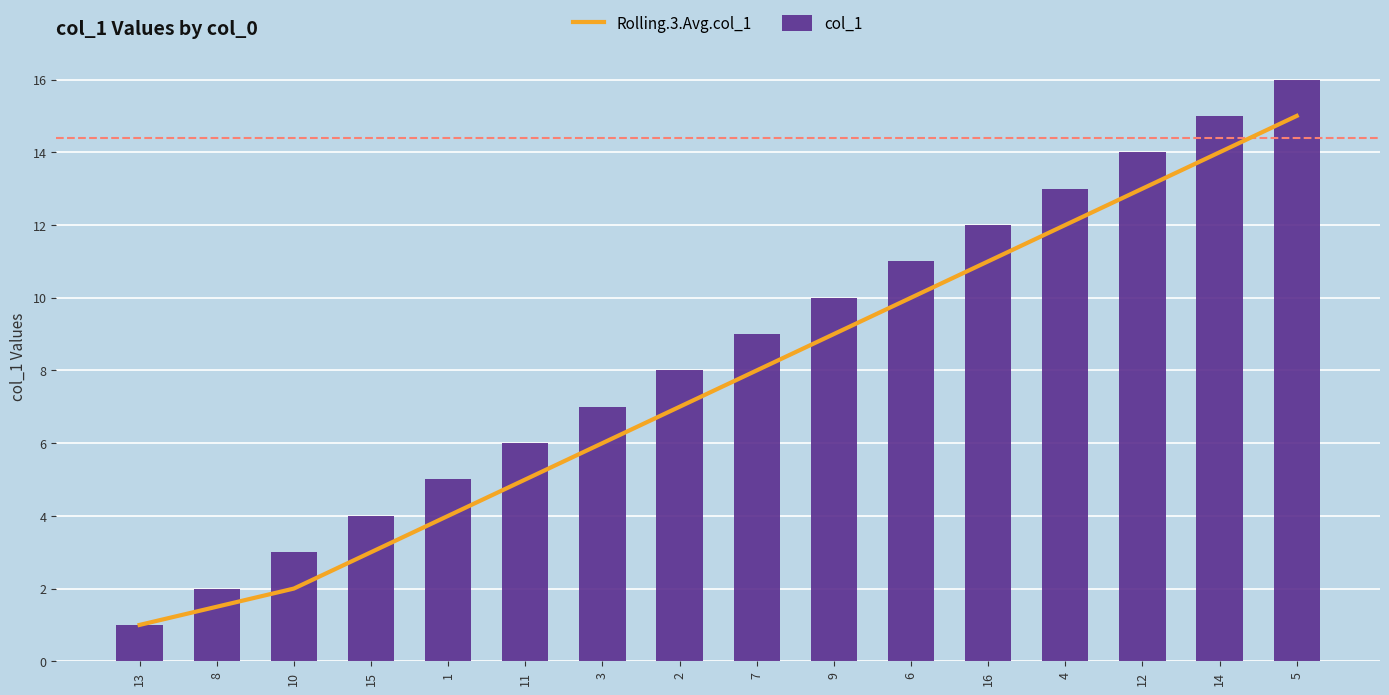

What are all the series names shown in the legend?

Rolling.3.Avg.col_1, col_1